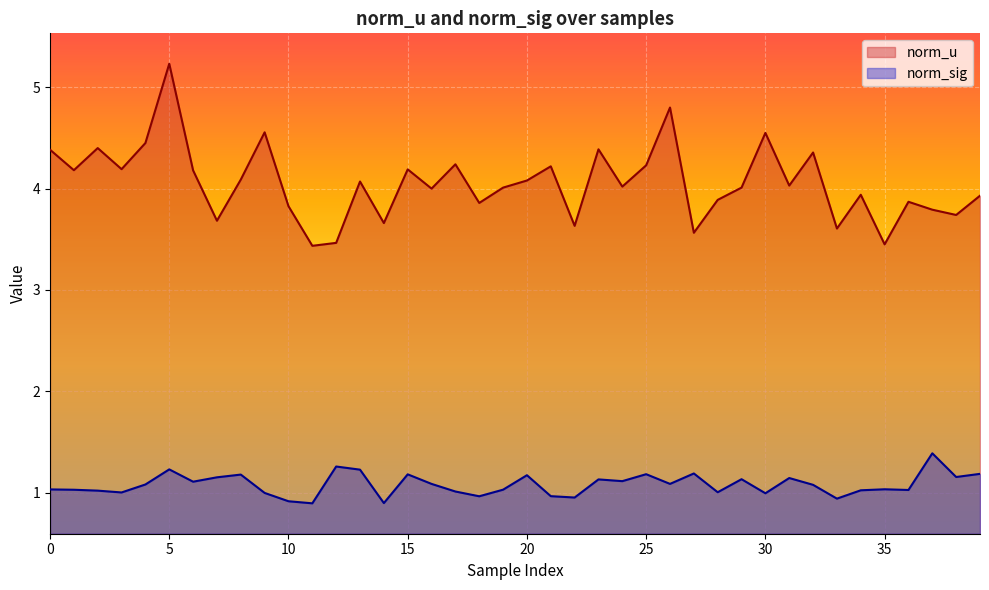

True or false: norm_sig has a value of 2.1 at 12.

False